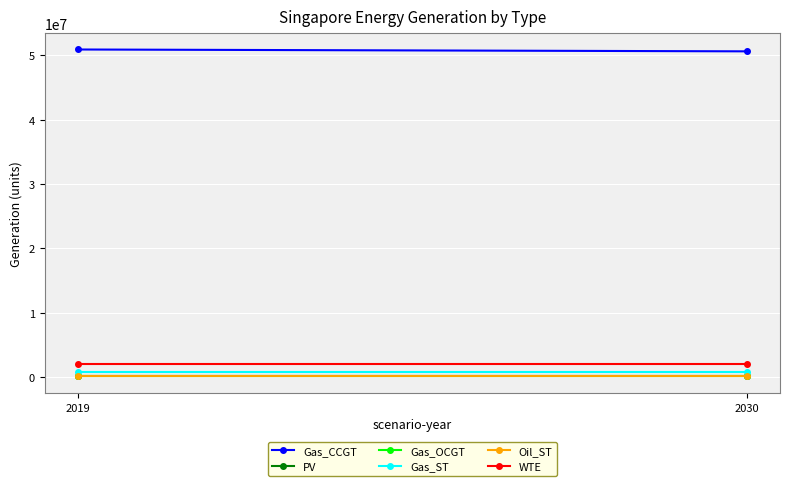

What are all the series names shown in the legend?

Gas_CCGT, PV, Gas_OCGT, Gas_ST, Oil_ST, WTE